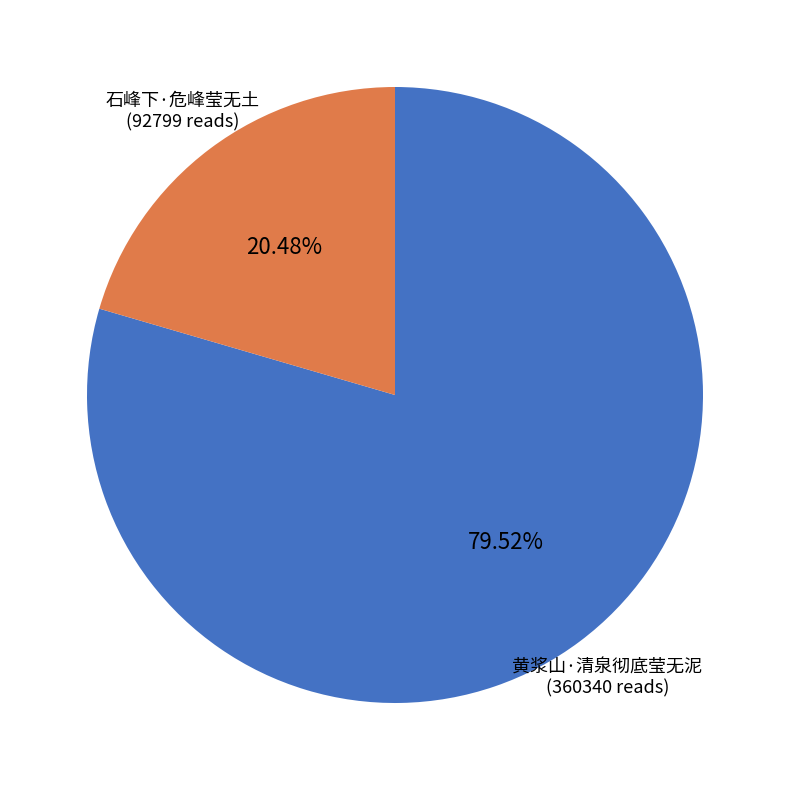

Is there any slice that represents more than half of the pie?

Yes